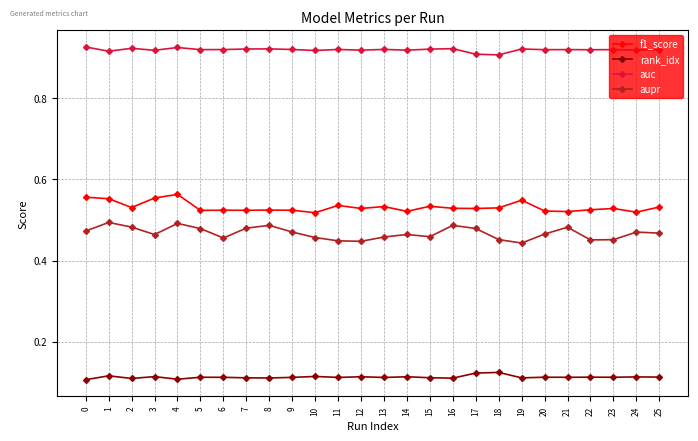

Count the auc values in the range 0 to 1.

26